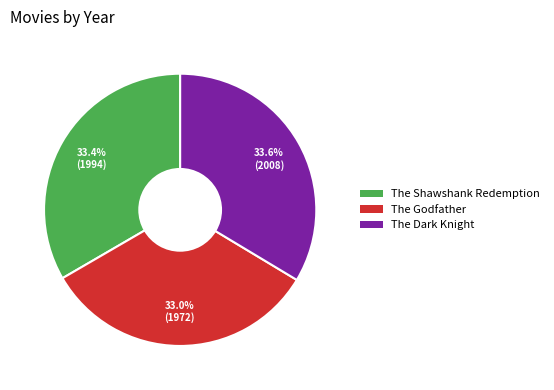

Is it true that The Godfather is 33% of the pie?

True